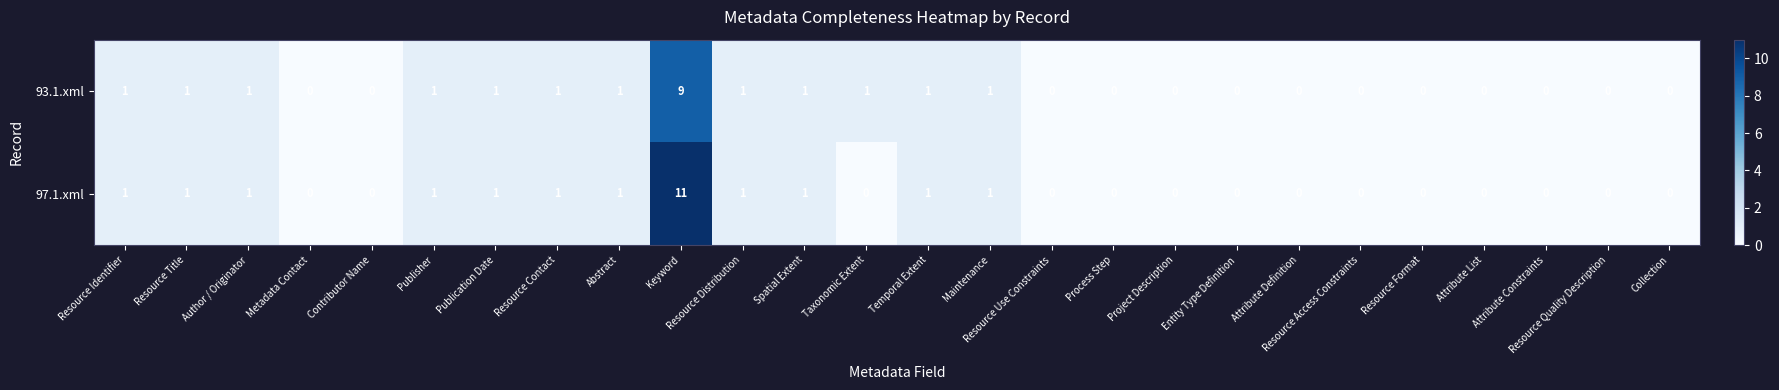

How many 93.1.xml values are between 0 and 1?

25